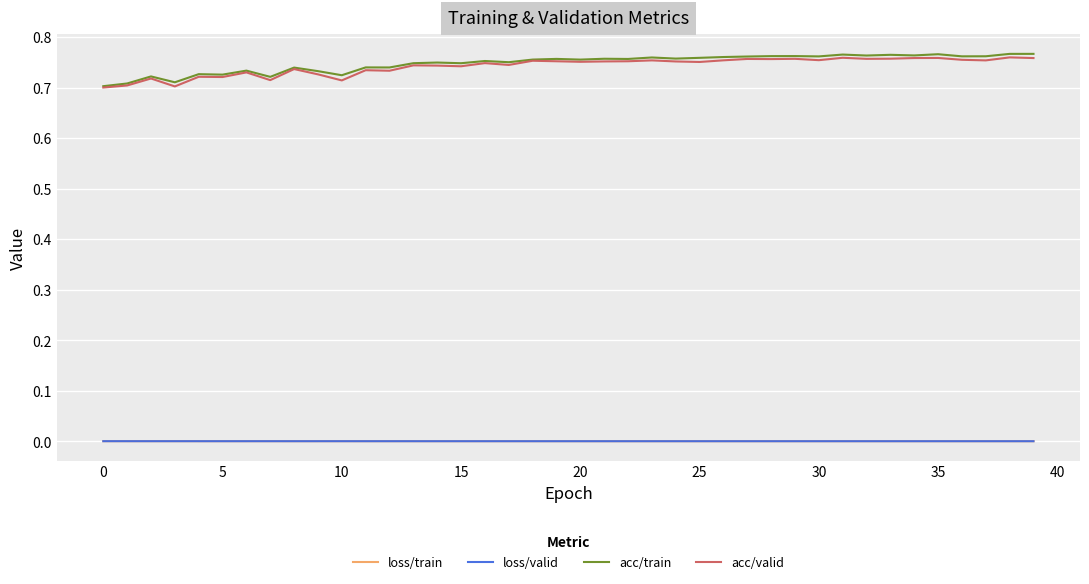

True or false: loss/valid and acc/train intersect in this chart.

False